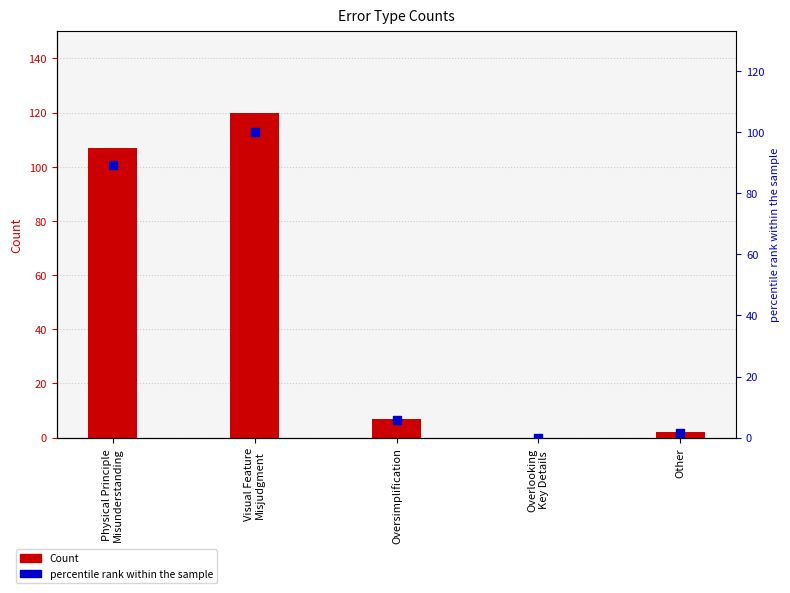

What is the ratio of the value at Physical Principle
Misunderstanding to the value at Visual Feature
Misjudgment?

0.9